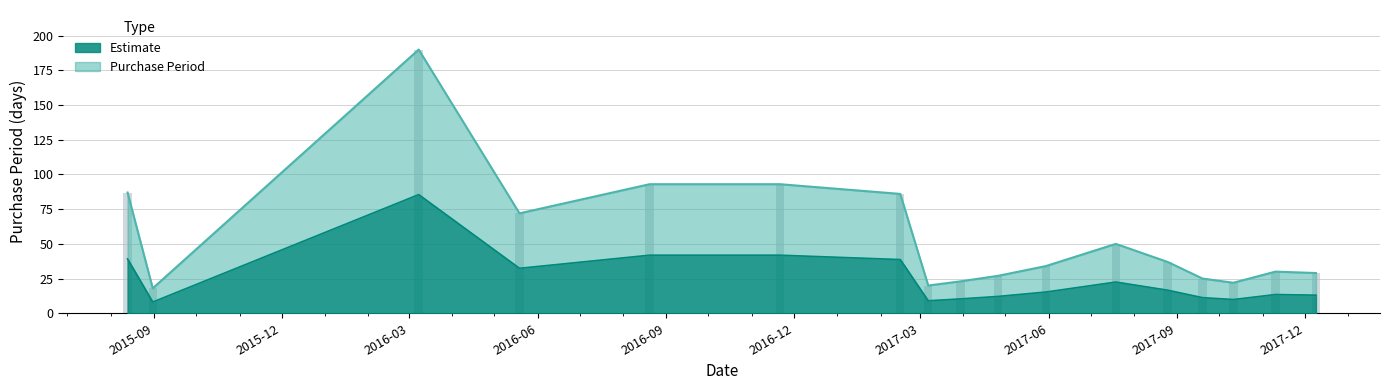

List the labels in order of value, largest first.

2016-03-08, 2016-08-20, 2016-11-21, 2015-08-13, 2017-02-15, 2016-05-19, 2017-07-19, 2017-08-25, 2017-05-30, 2017-11-10, 2017-12-09, 2017-04-26, 2017-09-19, 2017-03-30, 2017-10-11, 2017-03-07, 2015-08-31